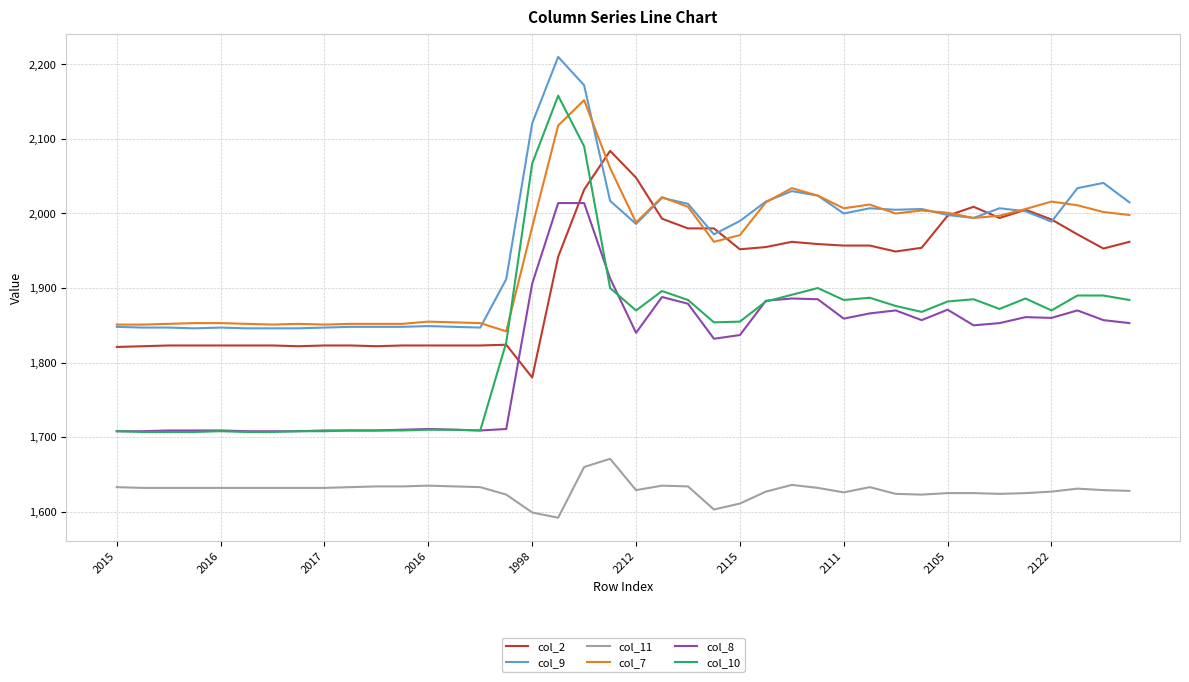

Which series has the widest spread of values?

col_10